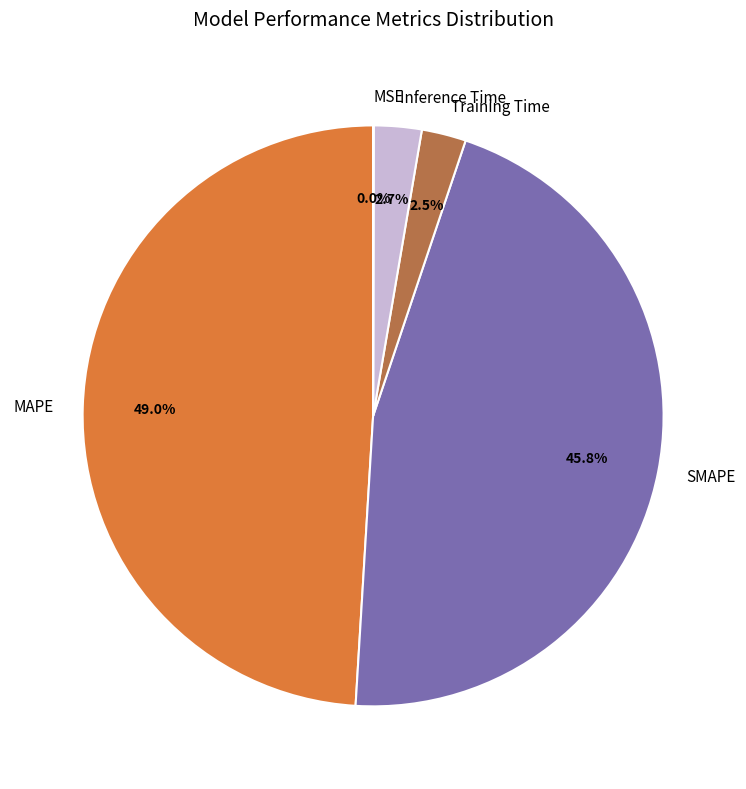

Does SMAPE account for over 50% of the chart?

No